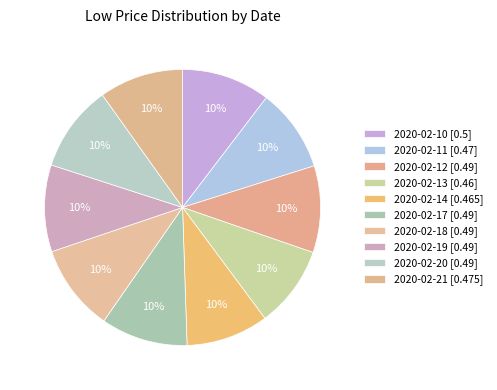

Rank the categories by value from lowest to highest.

2020-02-13, 2020-02-14, 2020-02-11, 2020-02-21, 2020-02-12, 2020-02-17, 2020-02-18, 2020-02-19, 2020-02-20, 2020-02-10